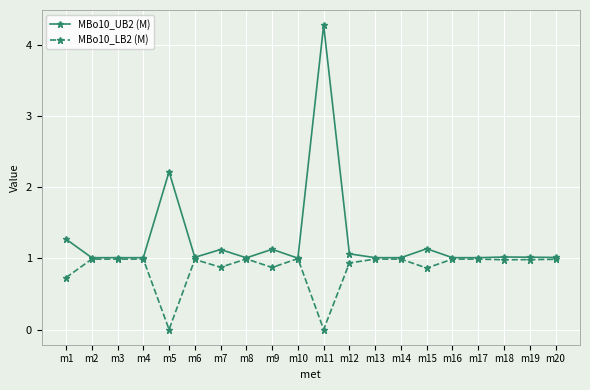

Where is MBo10_UB2 (M) nearest to the value 2?

m5